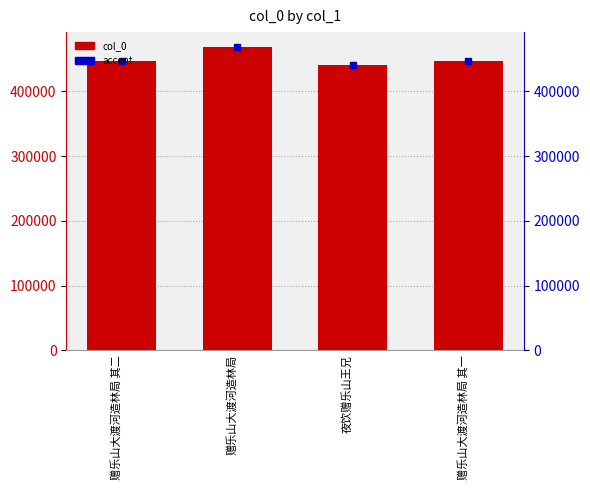

What is the label of the 4th bar from the right?

赠乐山大渡河造林局 其二